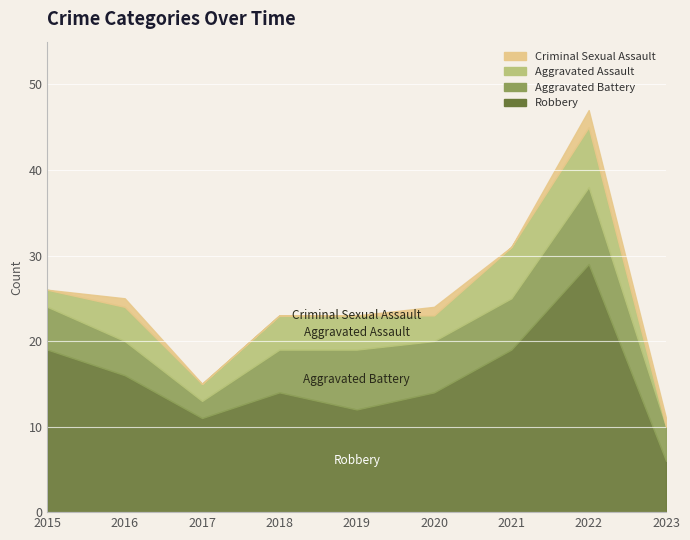

True or false: Criminal Sexual Assault has more than 2 points higher than both neighbors.

True